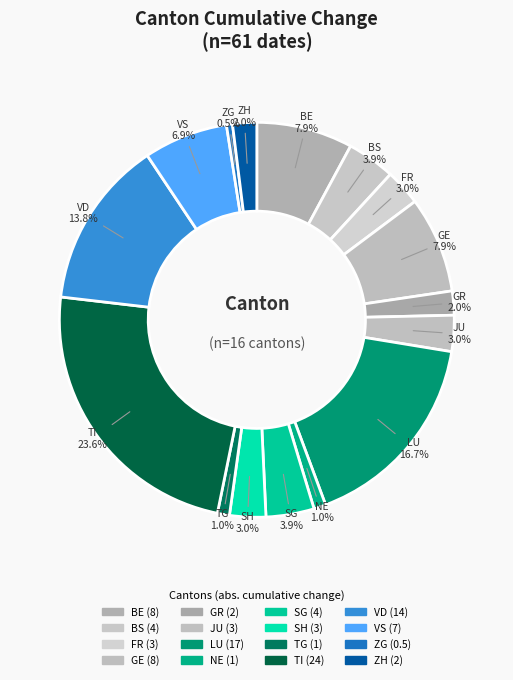

Combined, do GR and SG account for over 50%?

No